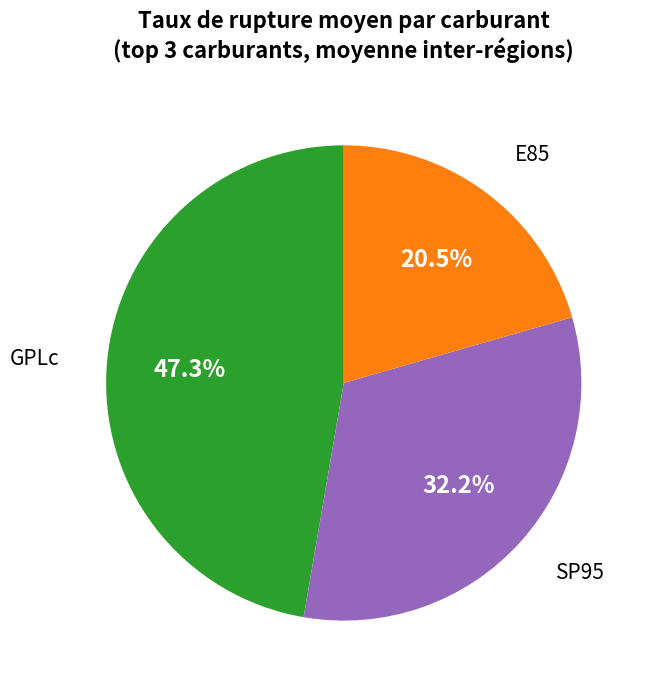

To the nearest percent, what is the average slice percentage?

33%